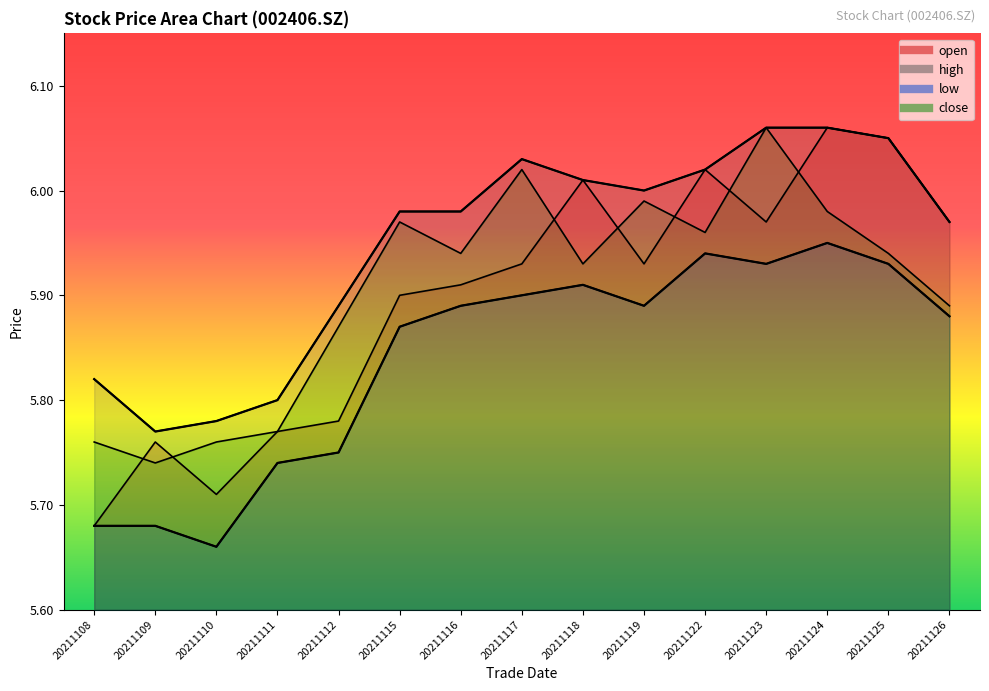

True or false: high_line and low_line intersect in this chart.

False